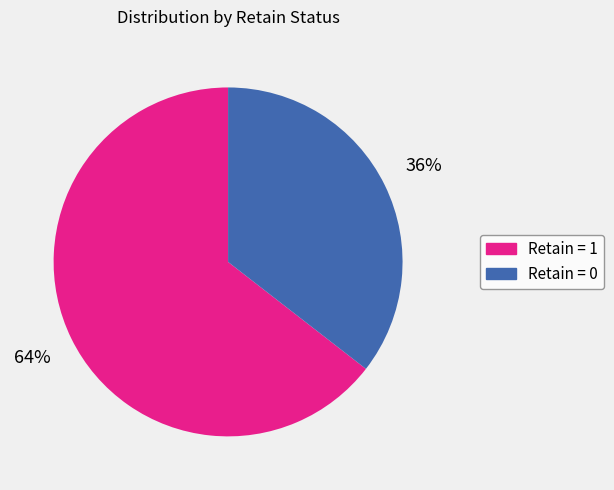

What percentage is the Retain = 0 slice, to the nearest percent?

36%